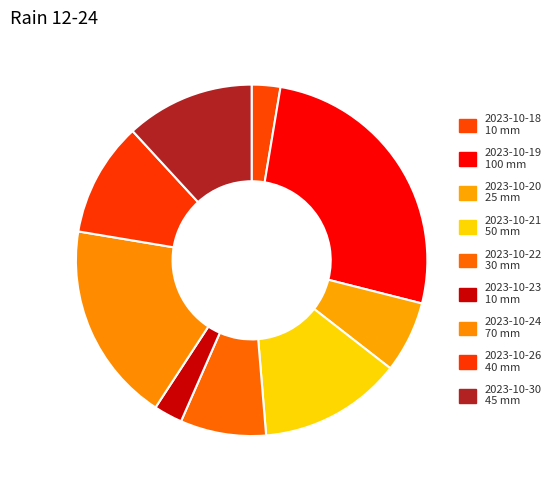

Does any single category account for the majority?

No